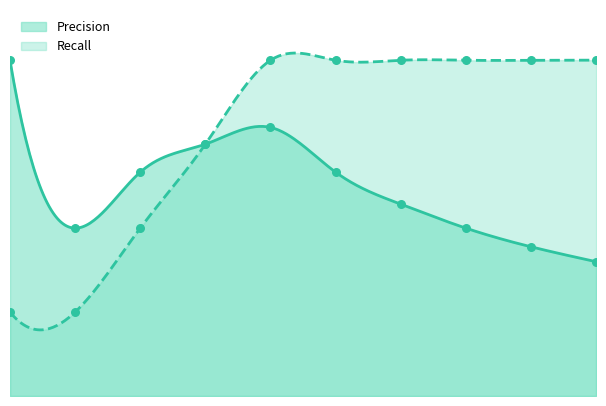

Is the value of Recall at 4 greater than the value of Precision at 6?

Yes